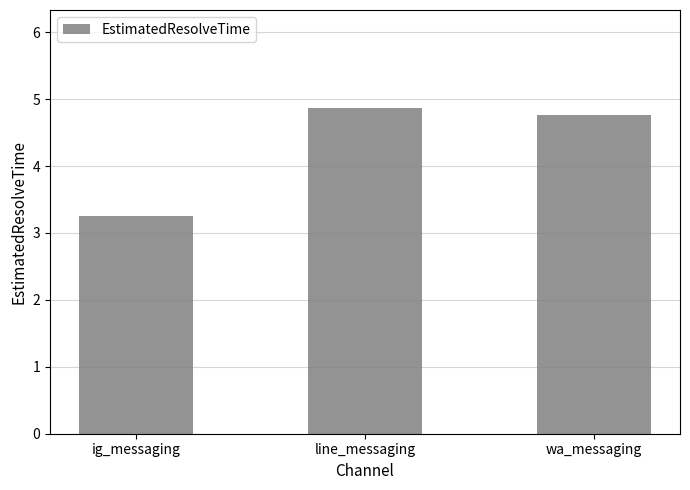

The chart shows a value of 2.7 at line_messaging. True or false?

False